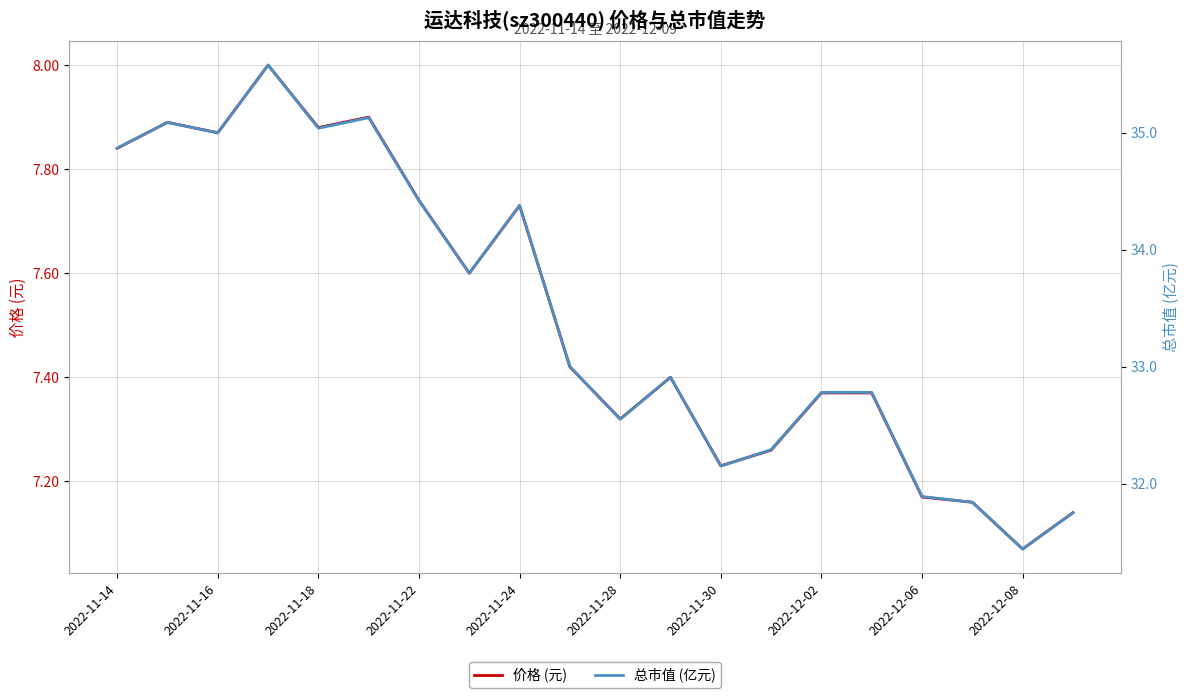

Which series has the widest spread of values?

总市值 (亿元)